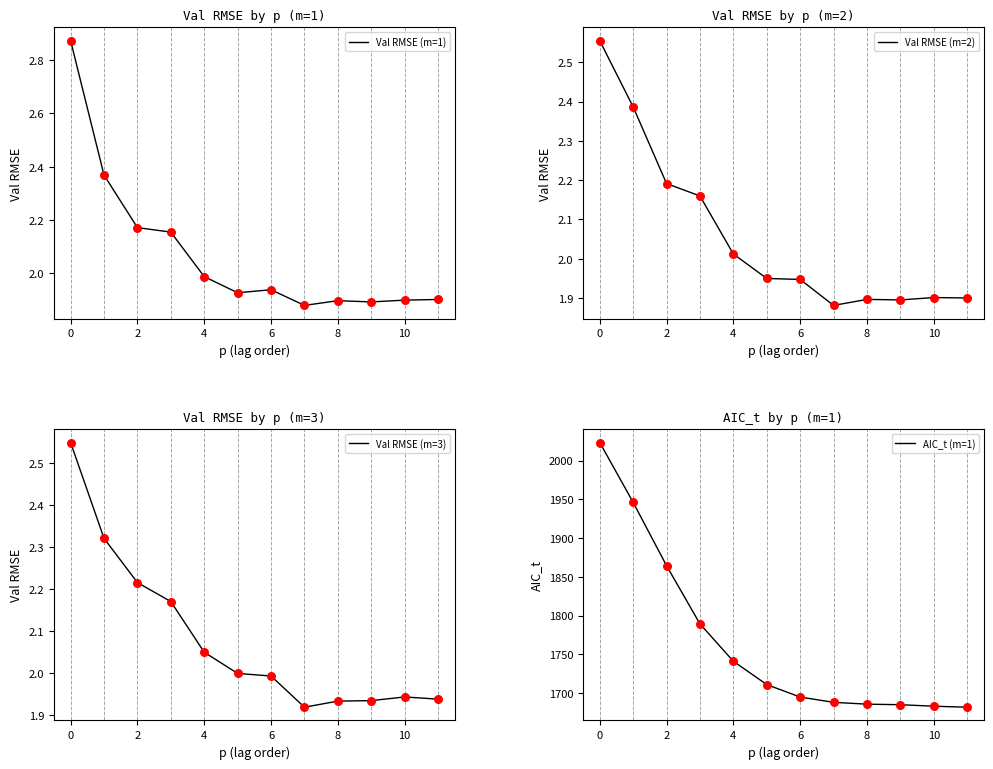

The value of Val RMSE (m=1) at 10 is 1.9. True or false?

True